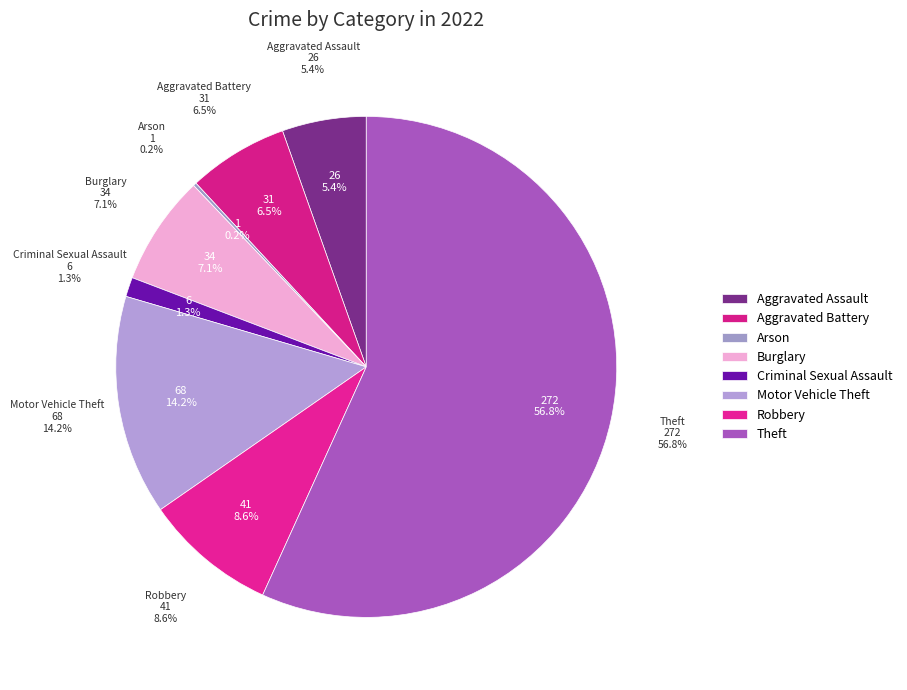

The Burglary slice represents 19% of the pie. True or false?

False